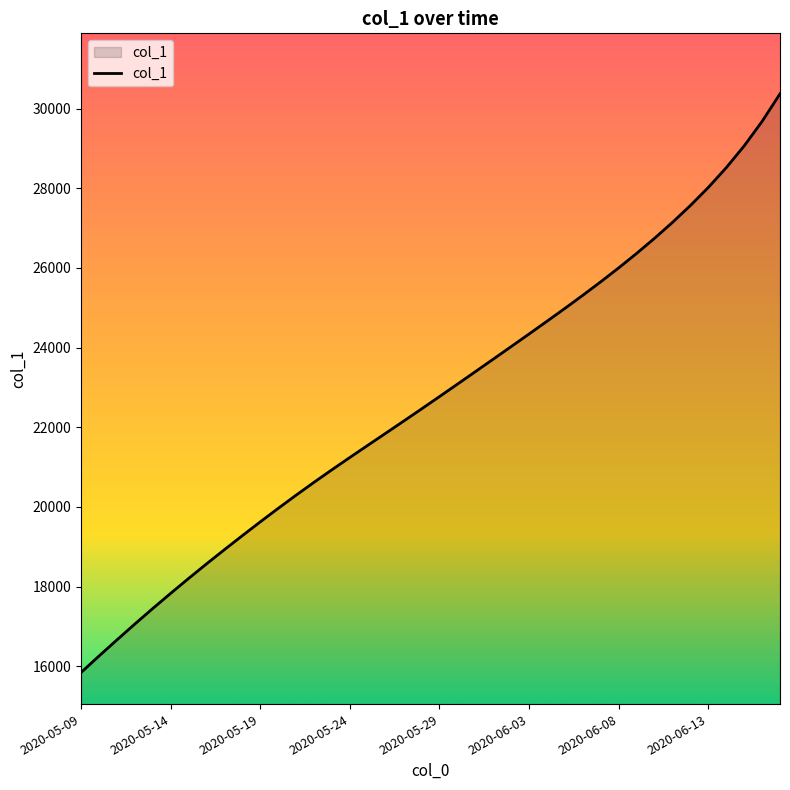

What is the difference between the maximum and minimum values?

14526.1